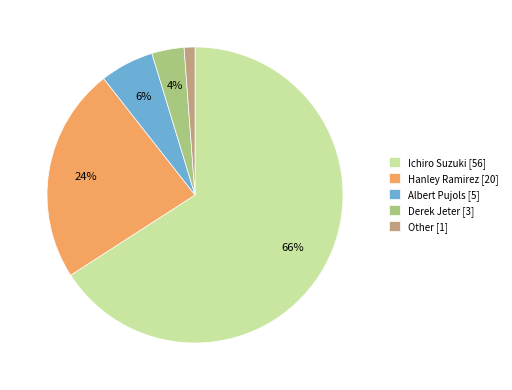

To the nearest percent, what is the combined percentage of Hanley Ramirez [20] and Ichiro Suzuki [56]?

89%